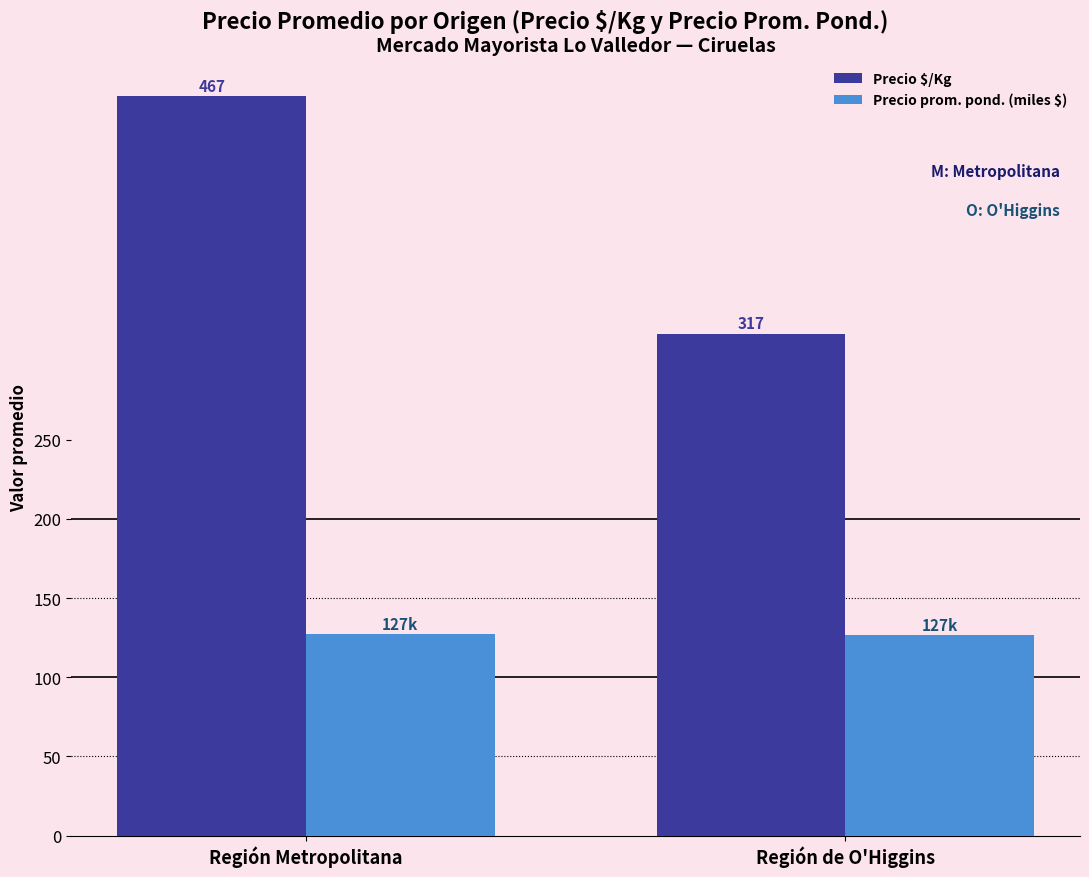

Count the Precio prom. pond. (miles $) values in the range 126 to 127.

1